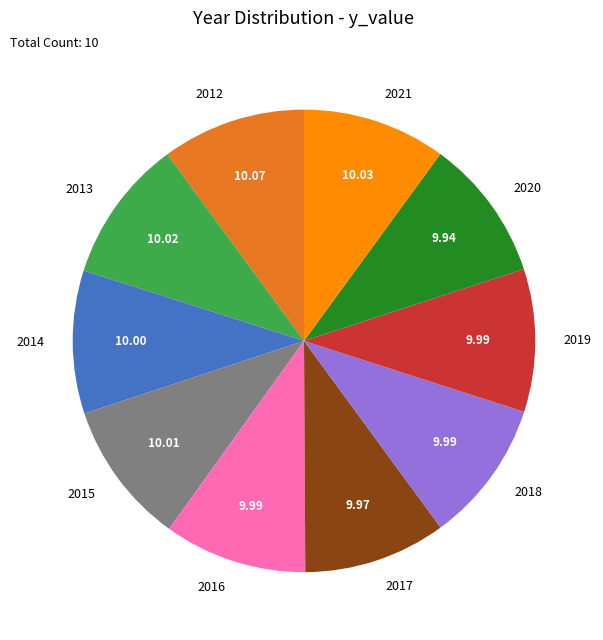

What is the ratio of the value at 2019 to the value at 2014?

1.0